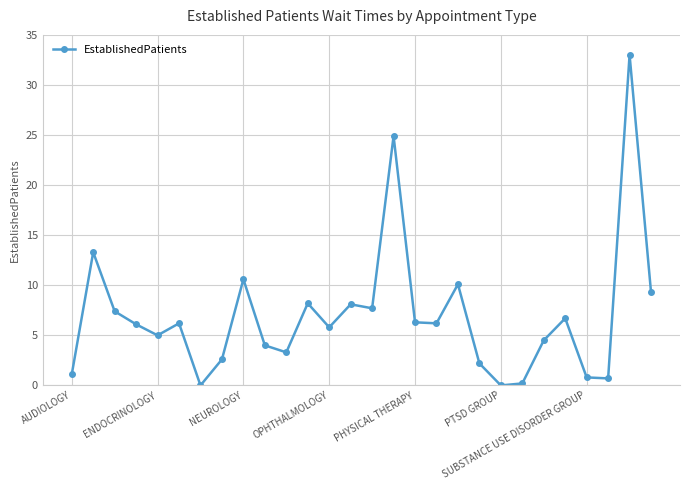

How many interior local peaks (higher than both neighbors) does the data have?

9